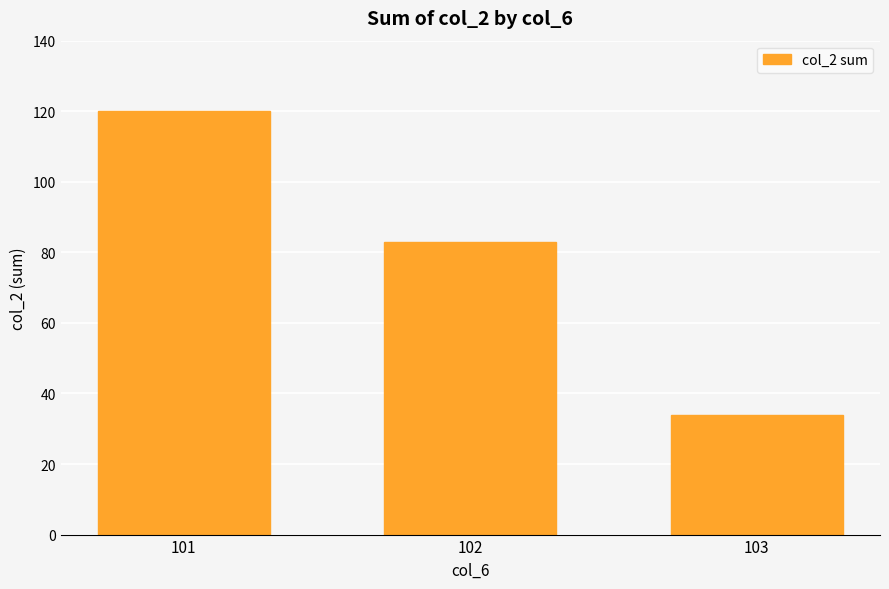

Rank the categories by value from highest to lowest.

101, 102, 103